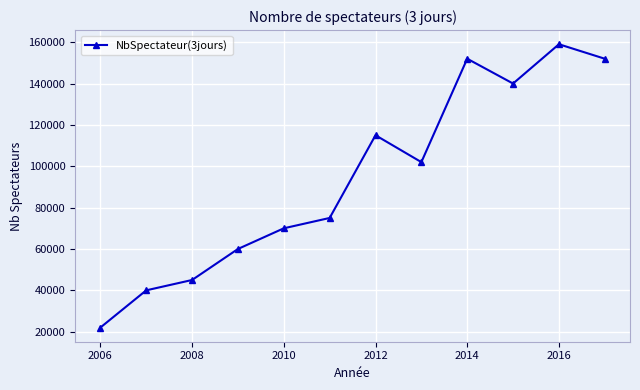

Reading right to left, what are all the values shown in this chart?

152000	159000	140000	152000	102000	115000	75000	70000	60000	45000	40000	22000